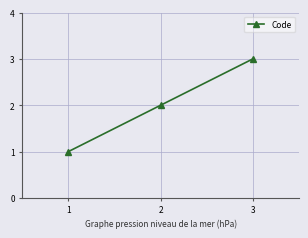

Approximately how many times larger is the value at 1 compared to 3?

0.3